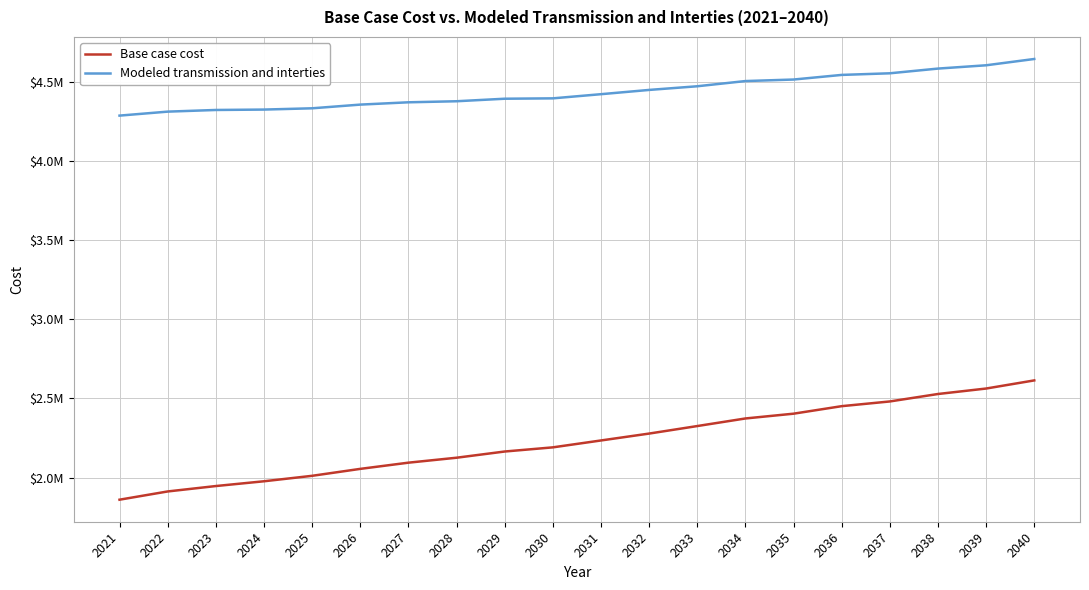

What is the total value across all series at 2037?

7033589.8